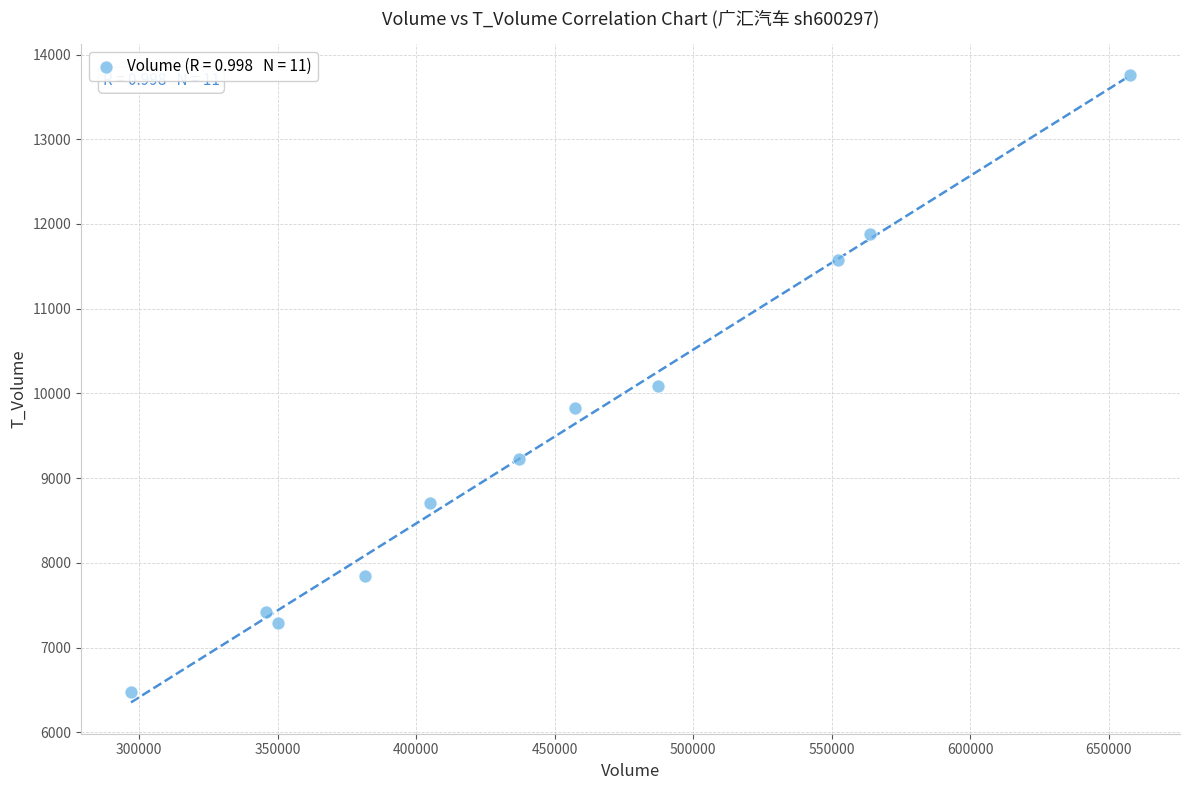

What is the range of Y values (max minus min)?

7280